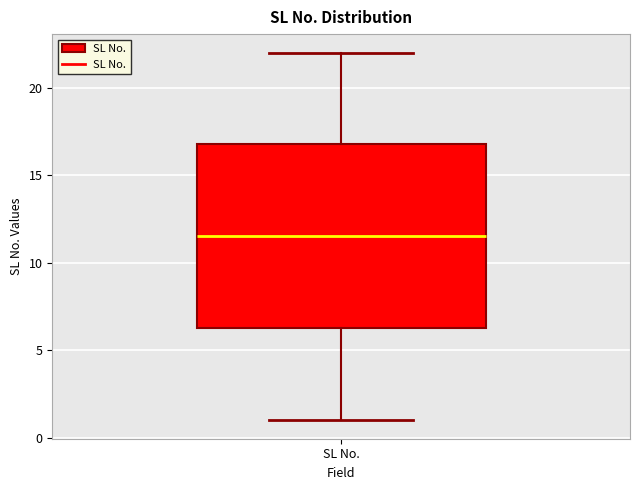

Transcribe this box plot: give where the median line is, the range the box spans, and where the two whiskers end, as read against the y-axis. The values are not printed on the chart, so give them approximately, as read against the axis.

median 11.5, box 6.5 to 17.0, whiskers 1.0 to 22.0